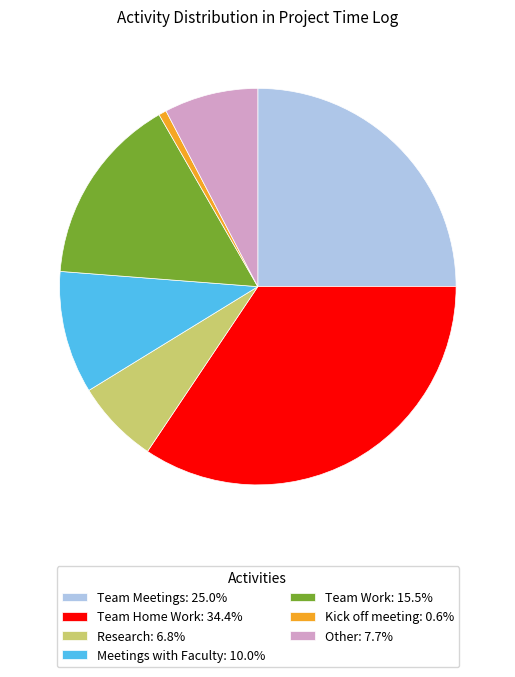

How many segments does this pie chart have?

7